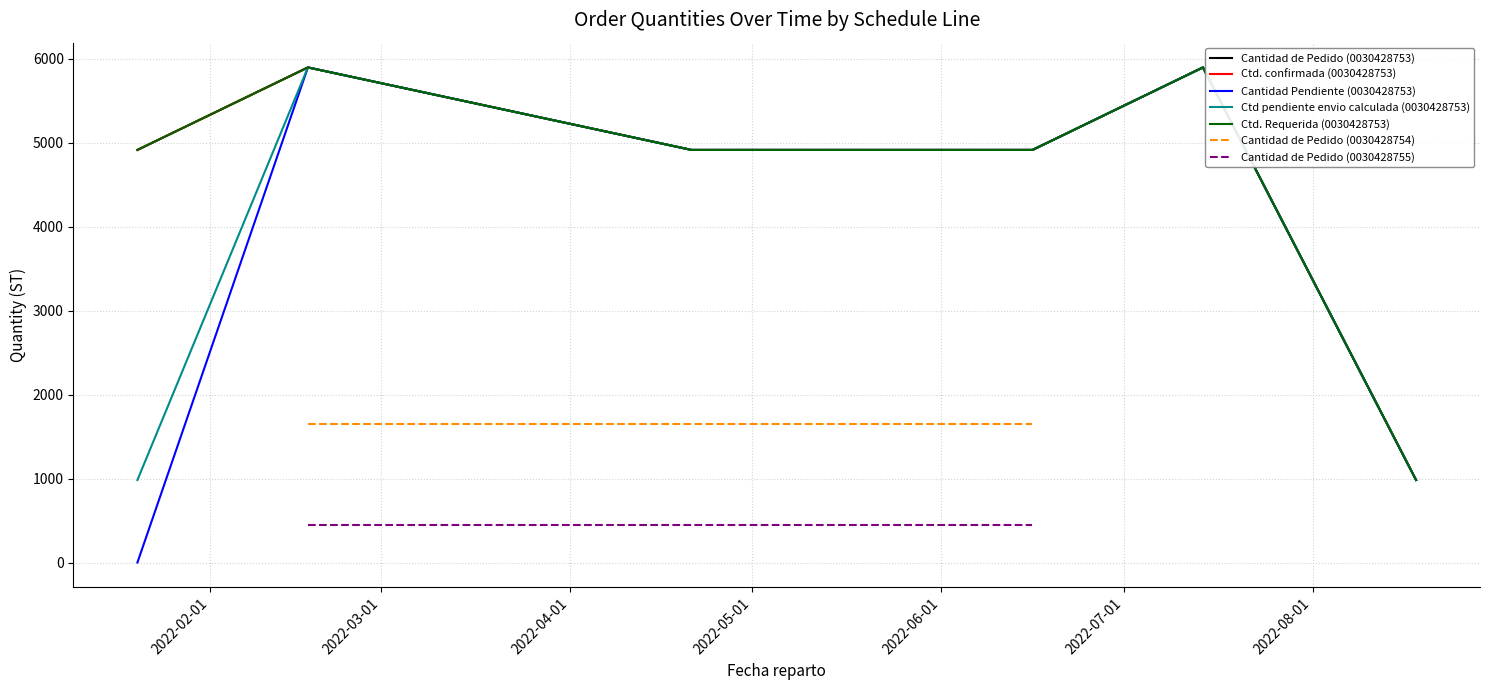

What is the maximum value shown in the chart?

5898